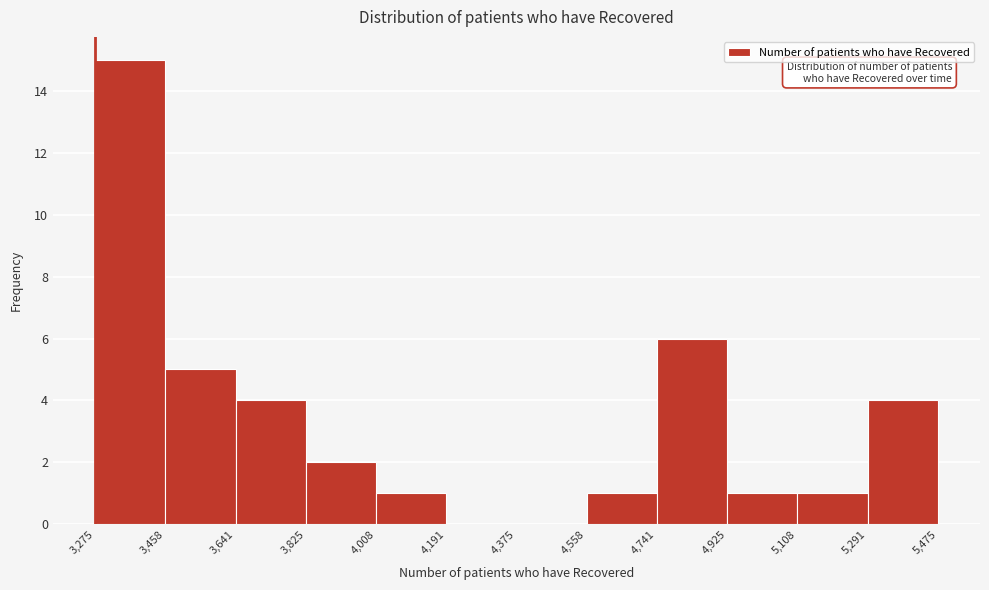

What is the height of the bar covering 4,741 to 4,925 on the x-axis? The values are not printed on the chart, so give them approximately, as read against the axis.

6